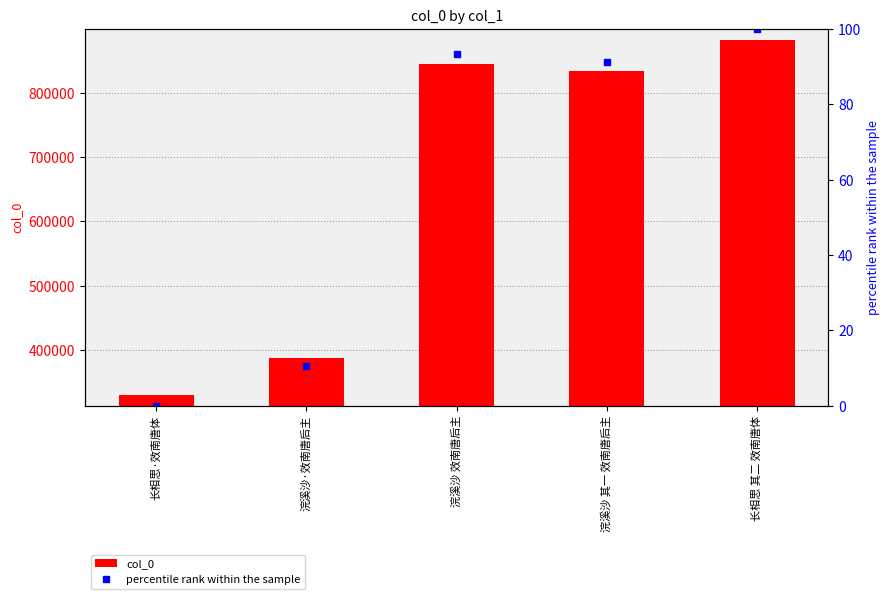

The percentile rank within the sample series shows 91.2 at 浣溪沙 其一 效南唐后主. True or false?

True